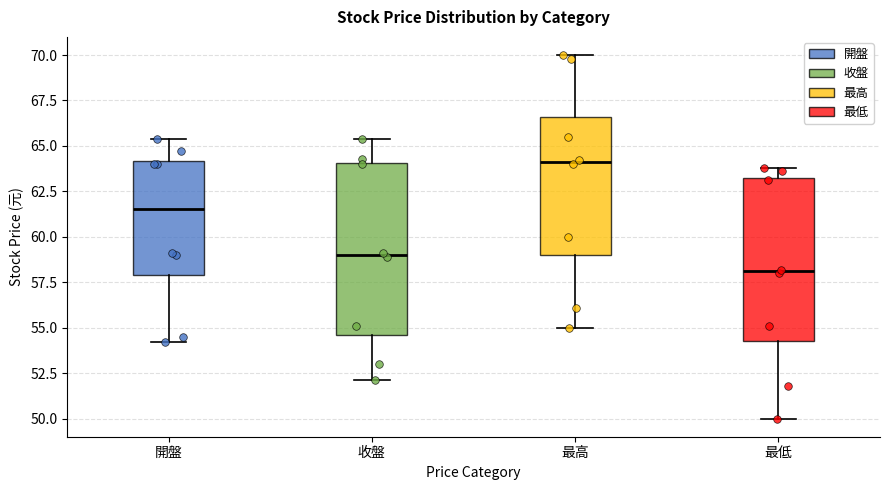

Reading left to right, transcribe this box plot: for each box, give where its median line is, the range the box spans, and where its two whiskers end, as read against the y-axis. The values are not printed on the chart, so give them approximately, as read against the axis.

開盤: median 61.5, box 58.0 to 64.0, whiskers 54.0 to 65.5
收盤: median 59.0, box 54.5 to 64.0, whiskers 52.0 to 65.5
最高: median 64.0, box 59.0 to 66.5, whiskers 55.0 to 70.0
最低: median 58.0, box 54.5 to 63.0, whiskers 50.0 to 64.0